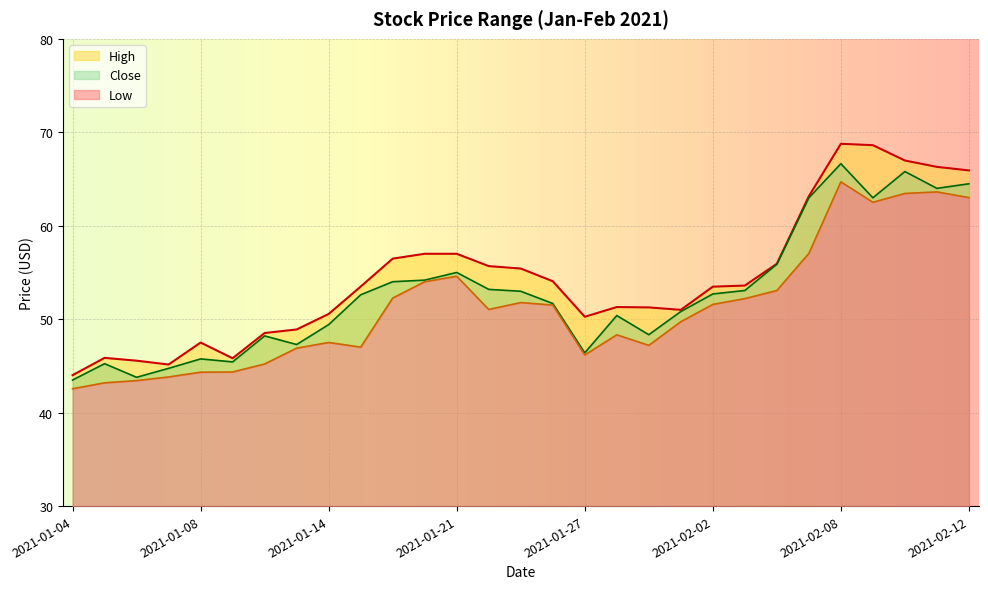

What is the highest value of the Low series?

64.7